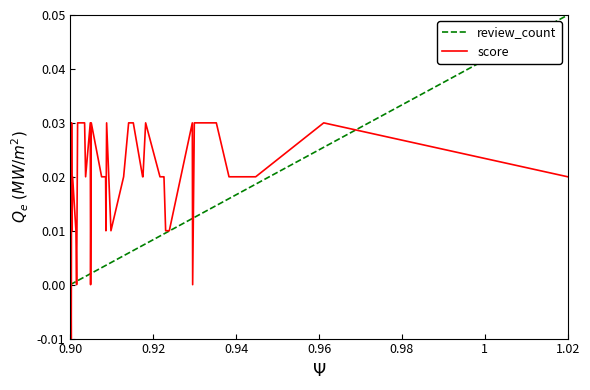

Is the value of score at 11 greater than the value of review_count at 38?

Yes